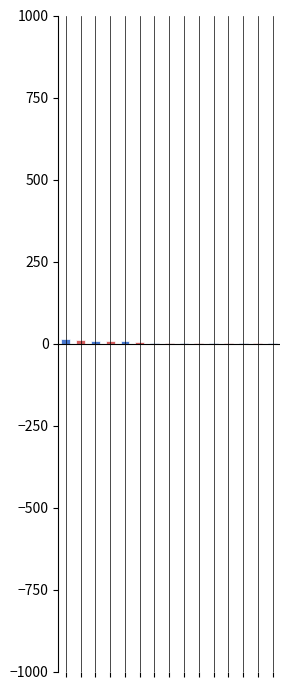

Is it true that the value at scoreboard is 0?

False